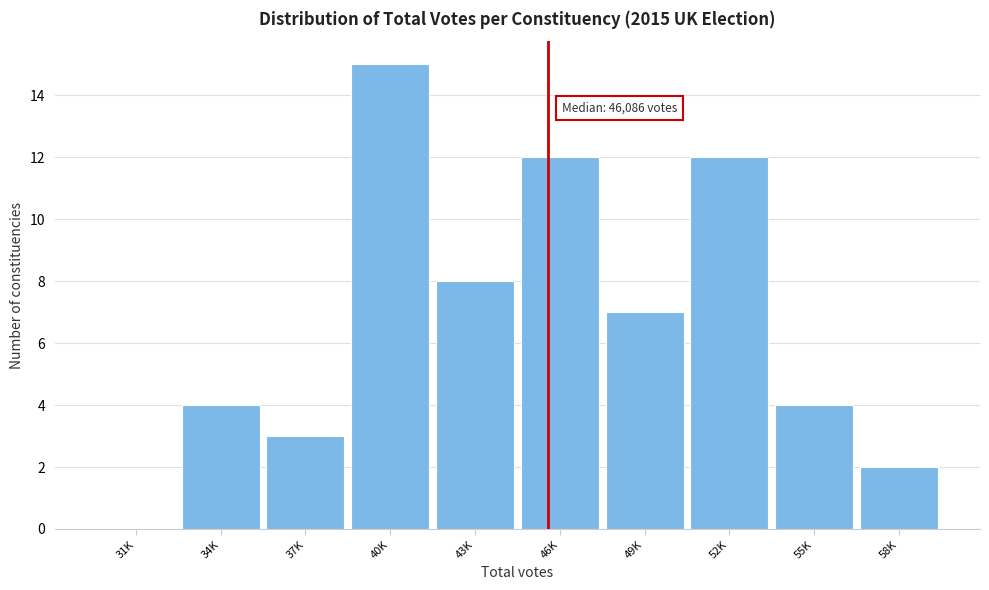

Reading left to right, transcribe all the data shown in this chart.

31K=0	34K=4	37K=3	40K=15	43K=8	46K=12	49K=7	52K=12	55K=4	58K=2